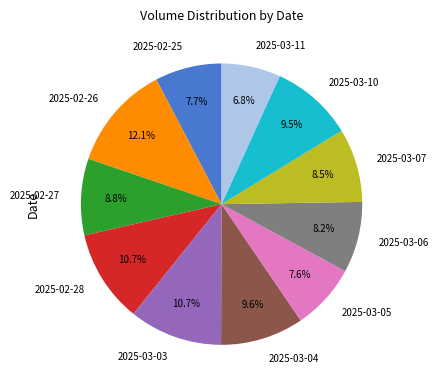

Between 2025-03-03 and 2025-02-25, which is larger?

2025-03-03